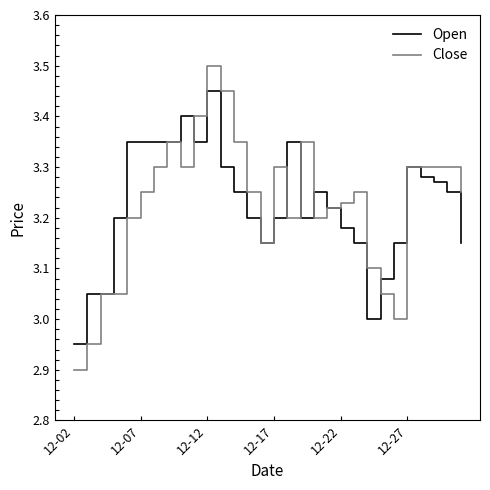

What is the minimum value shown in the chart?

2.9